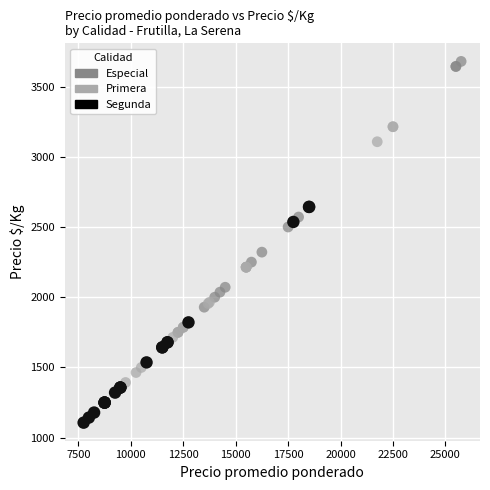

Which series contains the highest Y value?

Especial